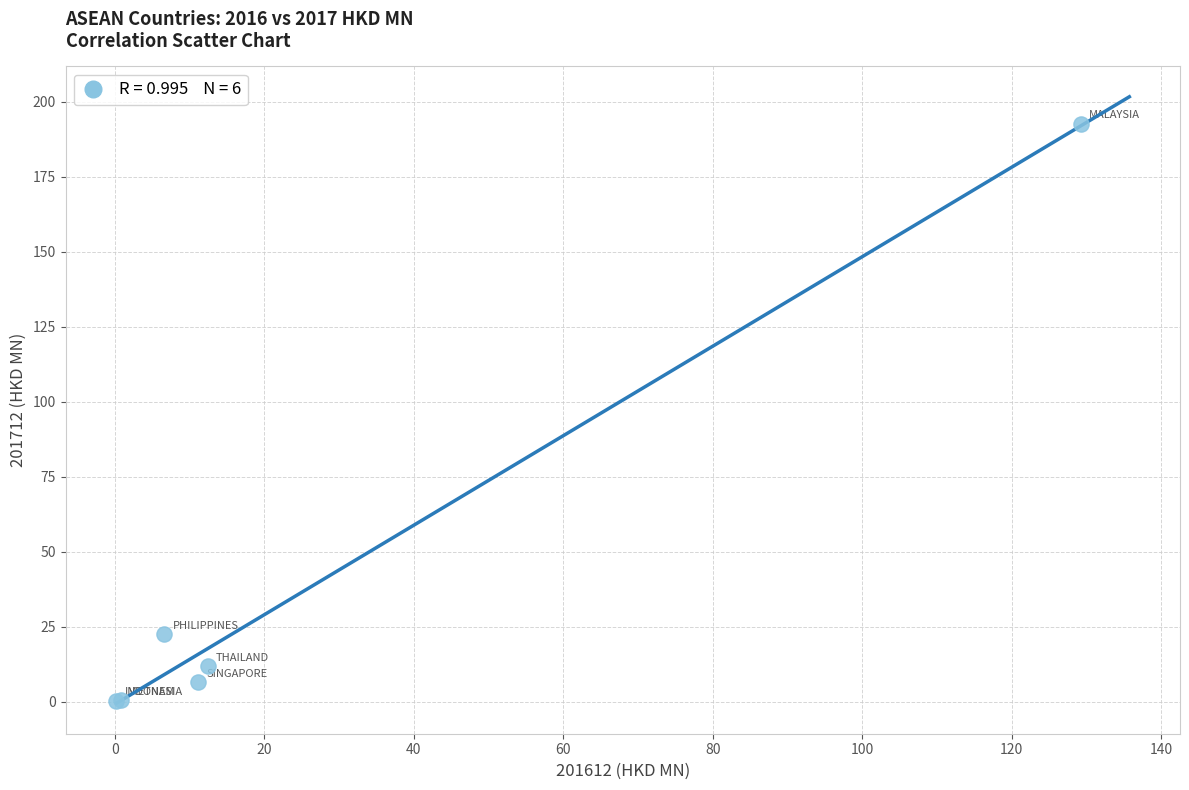

What Y value in the scatter plot is closest to 96?

22.6